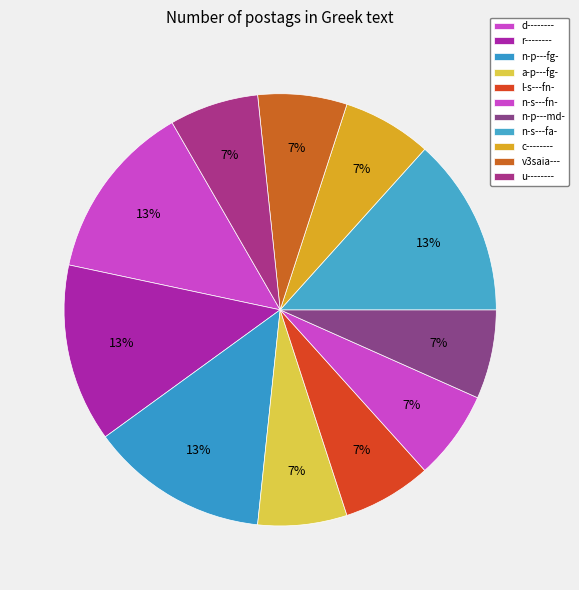

Which has a higher value, r-------- or l-s---fn-?

r--------